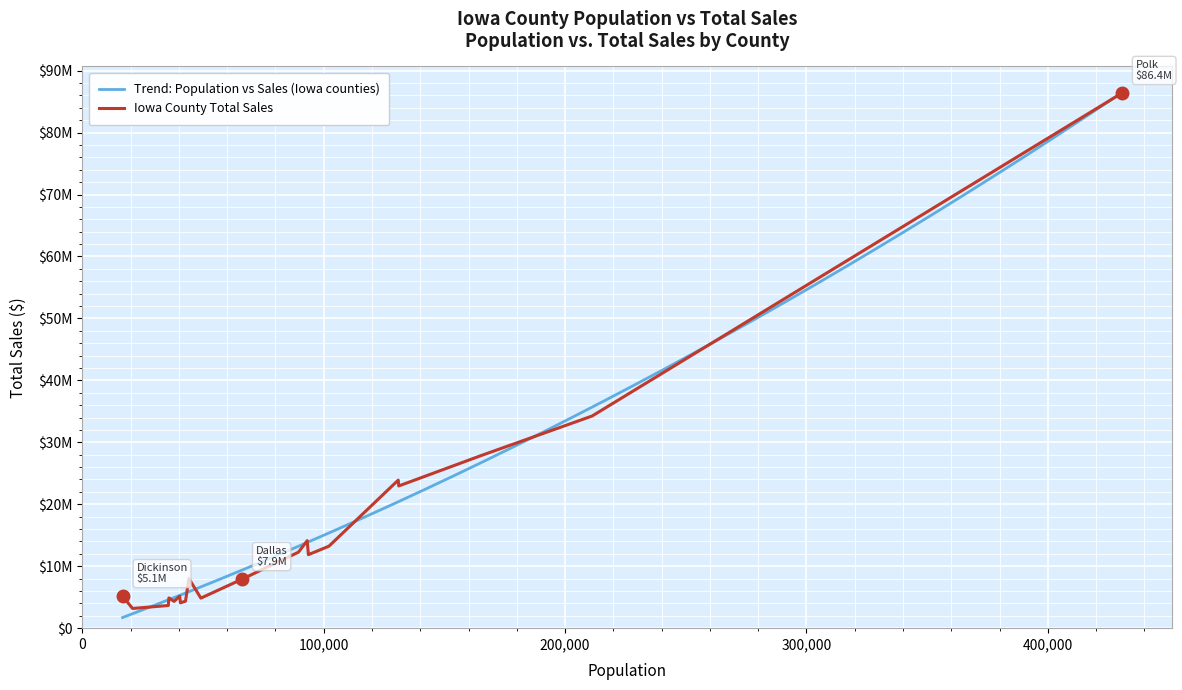

Which has a higher value, Wapello or Scott?

Scott